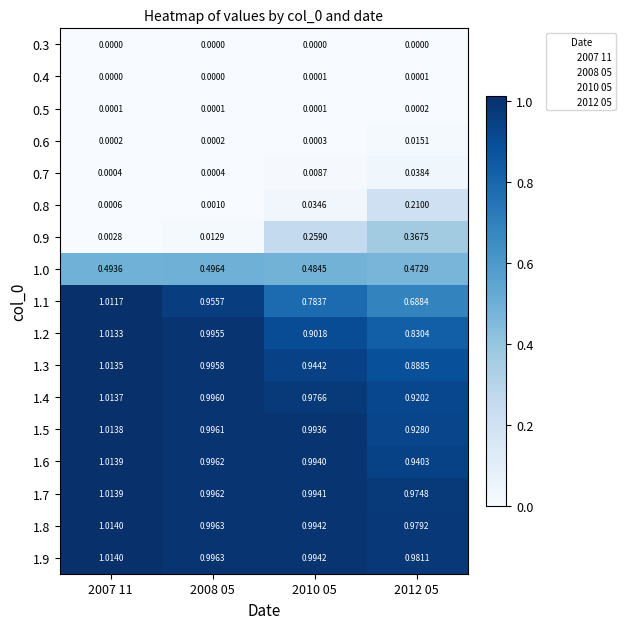

Is the value of 0.3 at 2012 05 greater than the value of 0.8 at 2008 05?

No